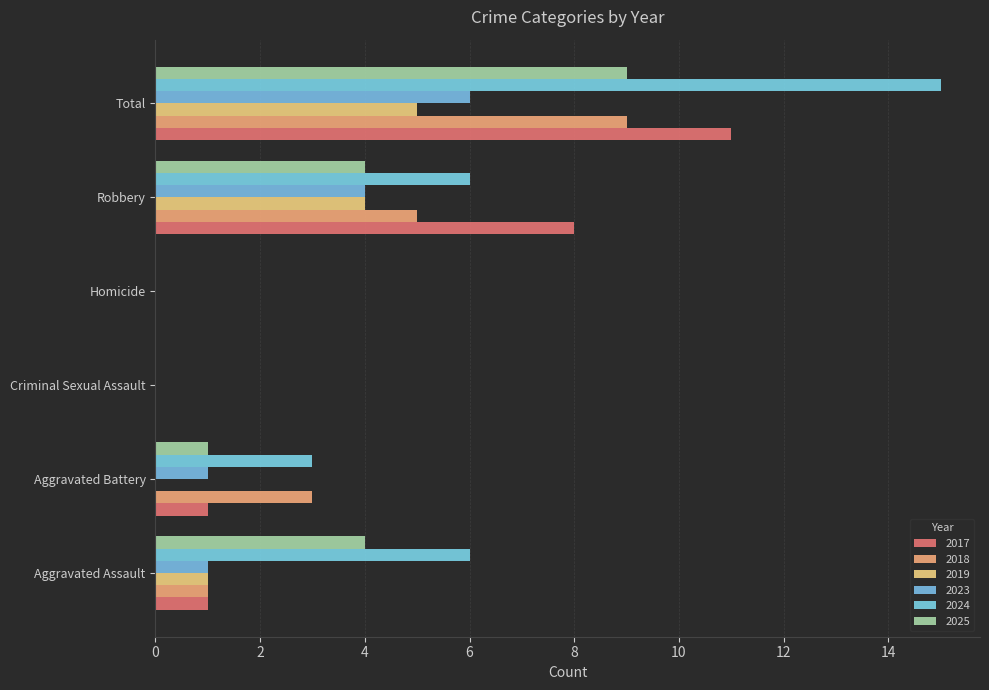

At how many categories does at least one series exceed 9?

1